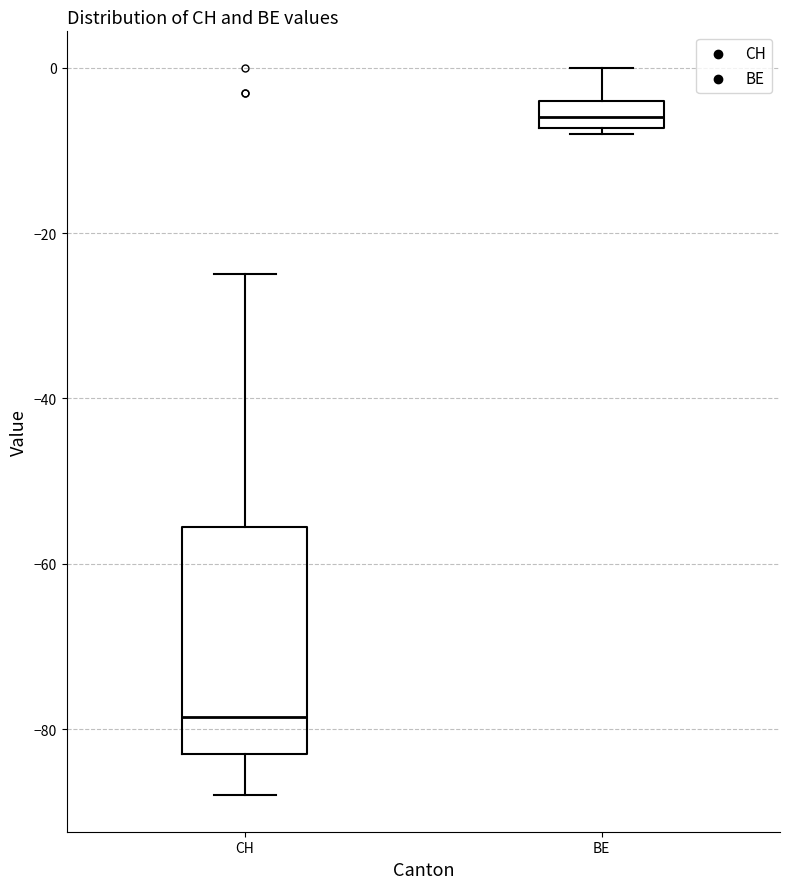

Reading left to right, read every box against the y-axis: the position of its median line, the range the box covers, and the ends of its whiskers. The values are not printed on the chart, so give them approximately, as read against the axis.

CH: median -78, box -82 to -56, whiskers -88 to -24
BE: median -6, box -8 to -4, whiskers -8 (just below the box's lower edge) to 0